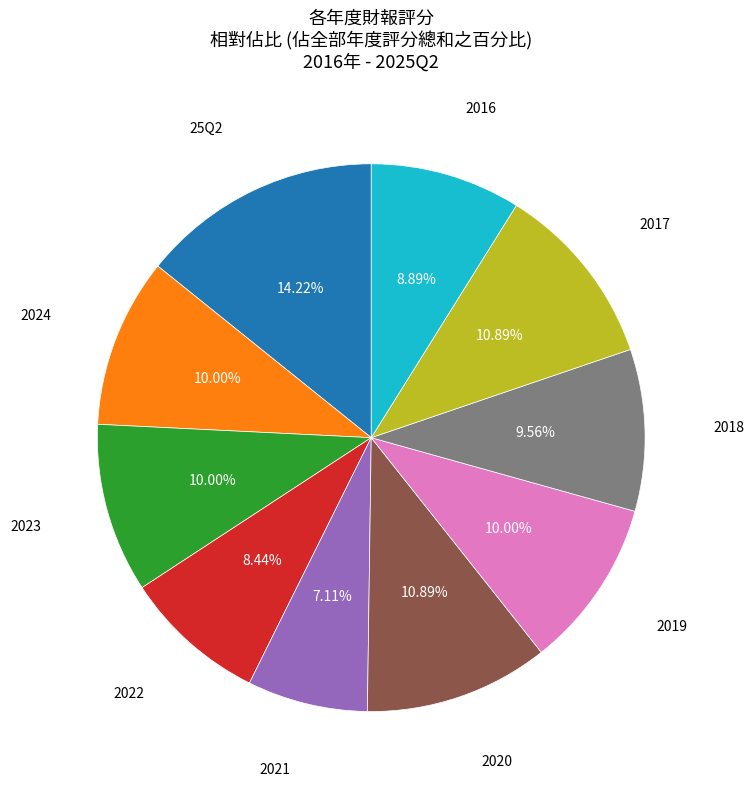

Does any single category account for the majority?

No